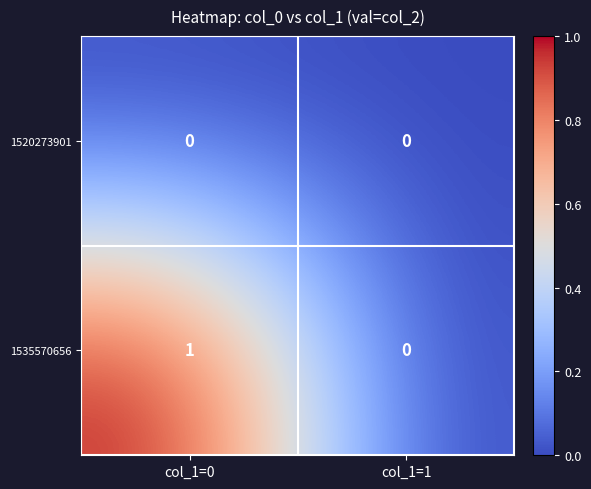

At which category is the sum across all series the highest?

col_1=0